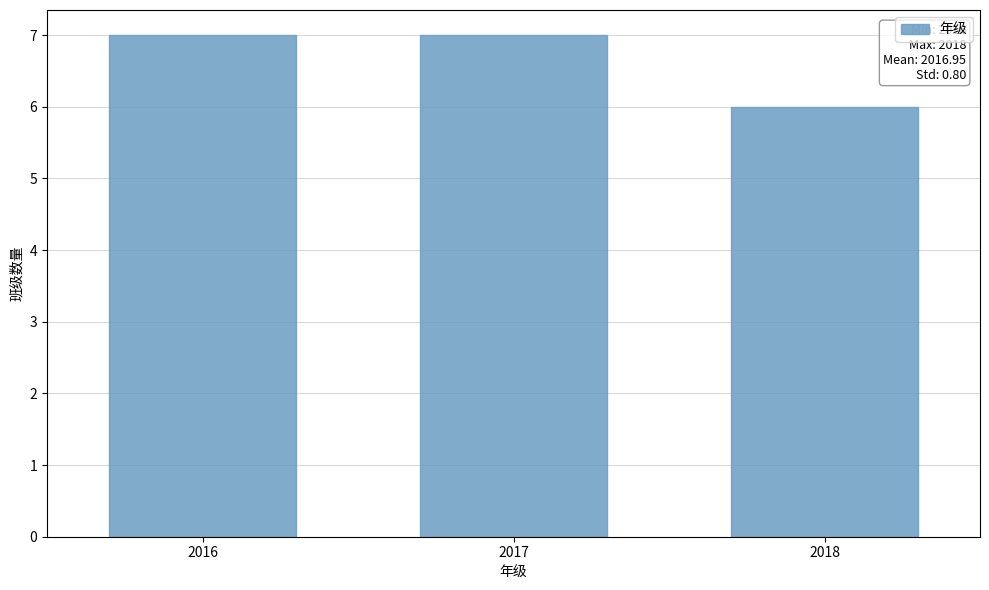

Reading left to right, what are all the values shown in this chart?

2016=7	2017=7	2018=6